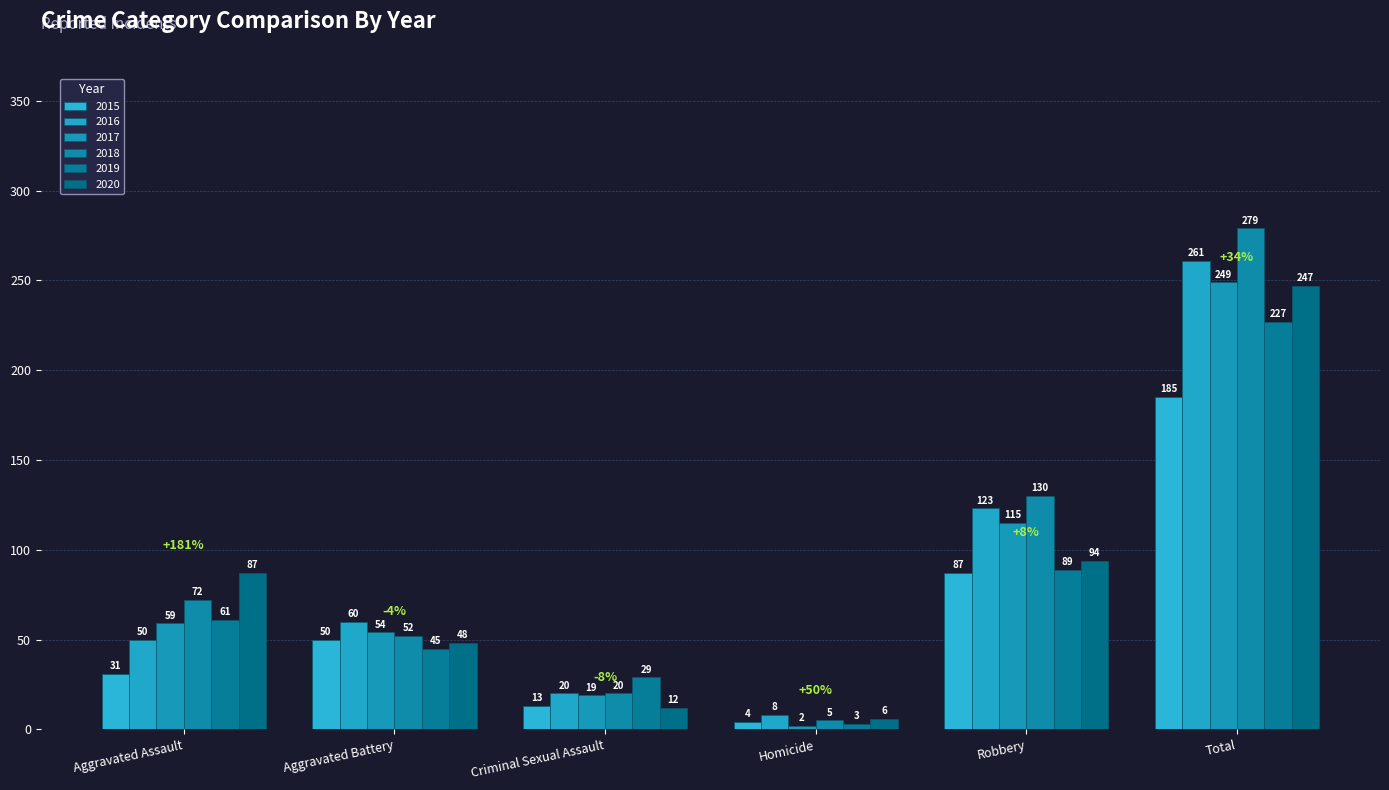

Reading left to right, transcribe all the data shown in this chart.

2015: 31	50	13	4	87	185
2016: 50	60	20	8	123	261
2017: 59	54	19	2	115	249
2018: 72	52	20	5	130	279
2019: 61	45	29	3	89	227
2020: 87	48	12	6	94	247